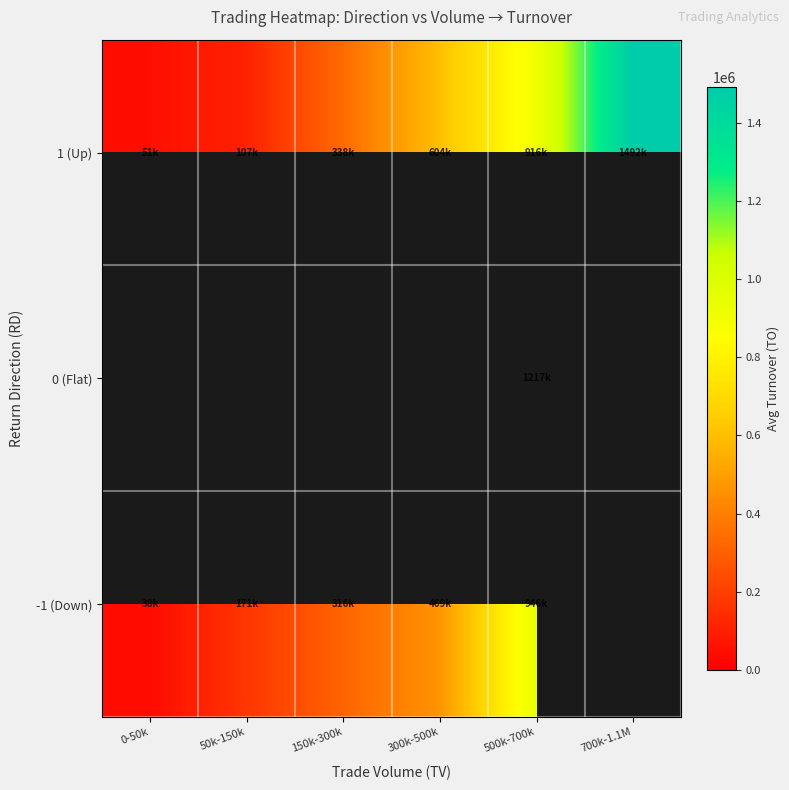

The value of 1 (Up) at 500k-700k is 916055.0. True or false?

True